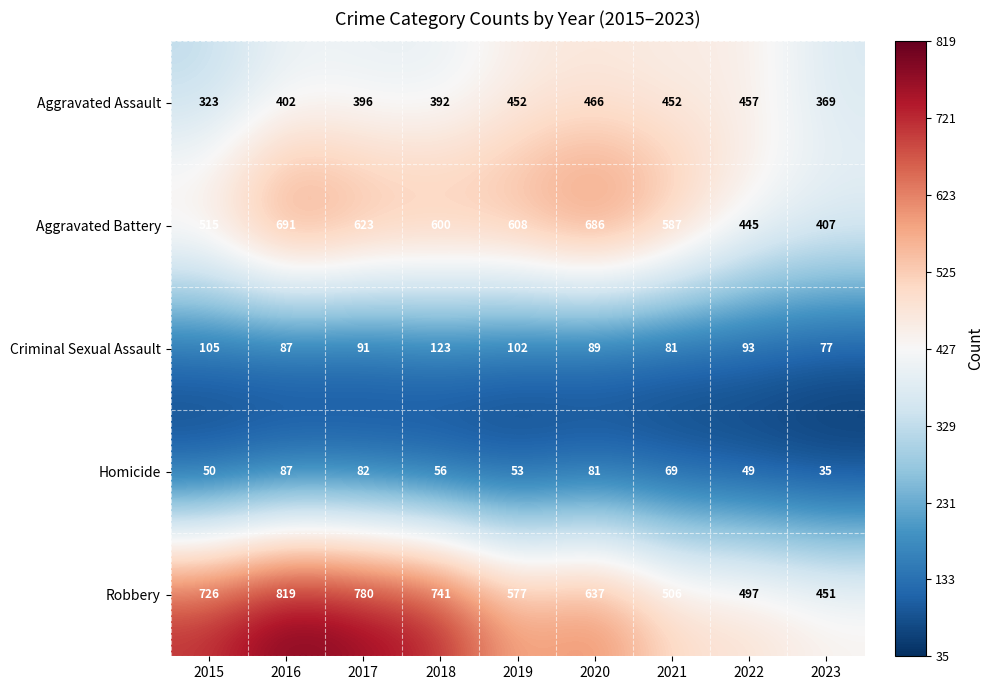

What is the difference between the Criminal Sexual Assault values at 2016 and 2022?

6